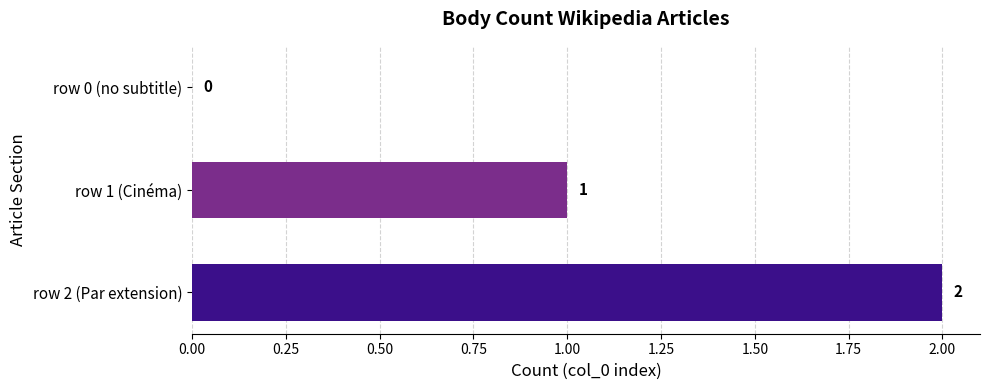

What is the ratio of the value at row 2 (Par extension) to the value at row 1 (Cinéma)?

2.0